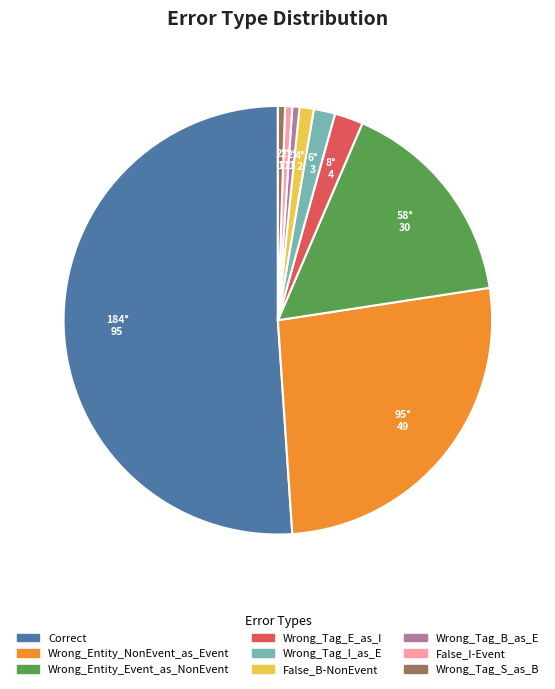

Which slice is the largest?

Correct